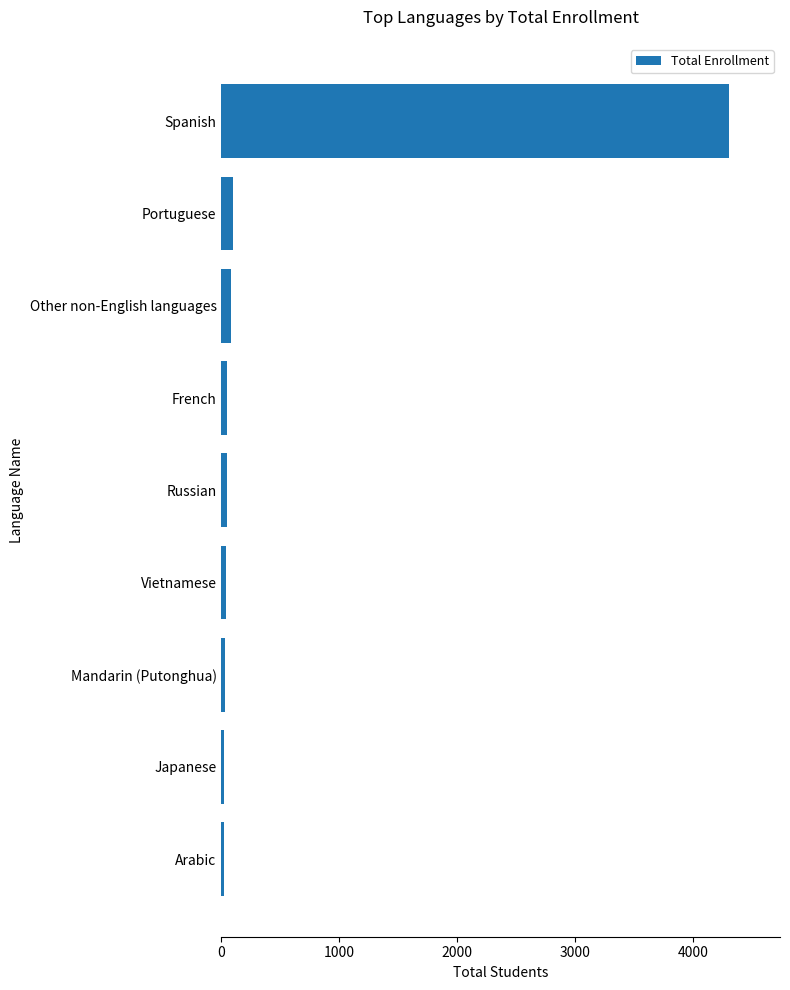

At which label is the value closest to 2165?

Portuguese